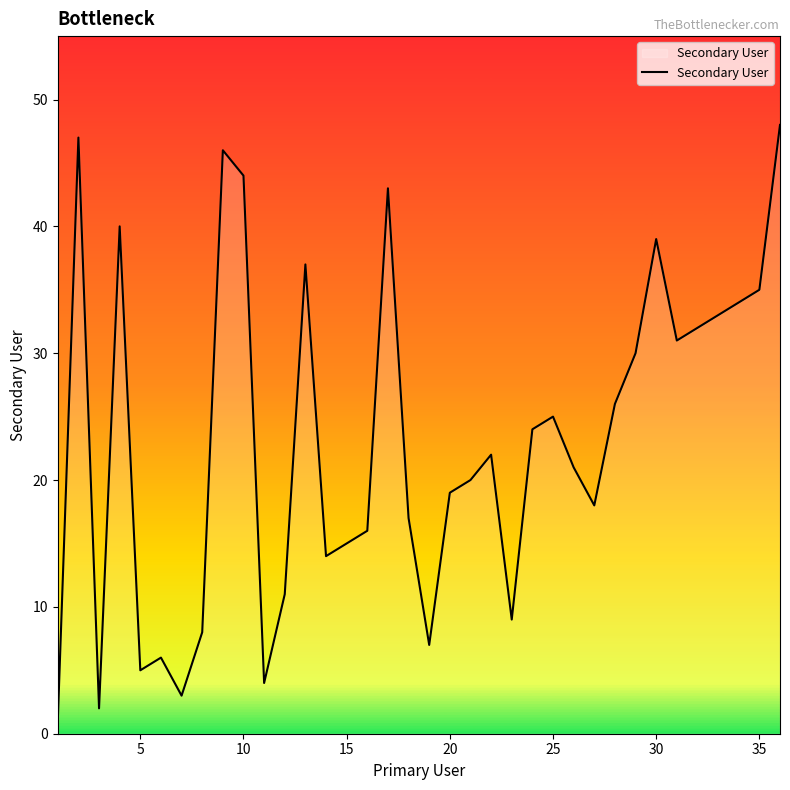

What is the sum of all values?

832